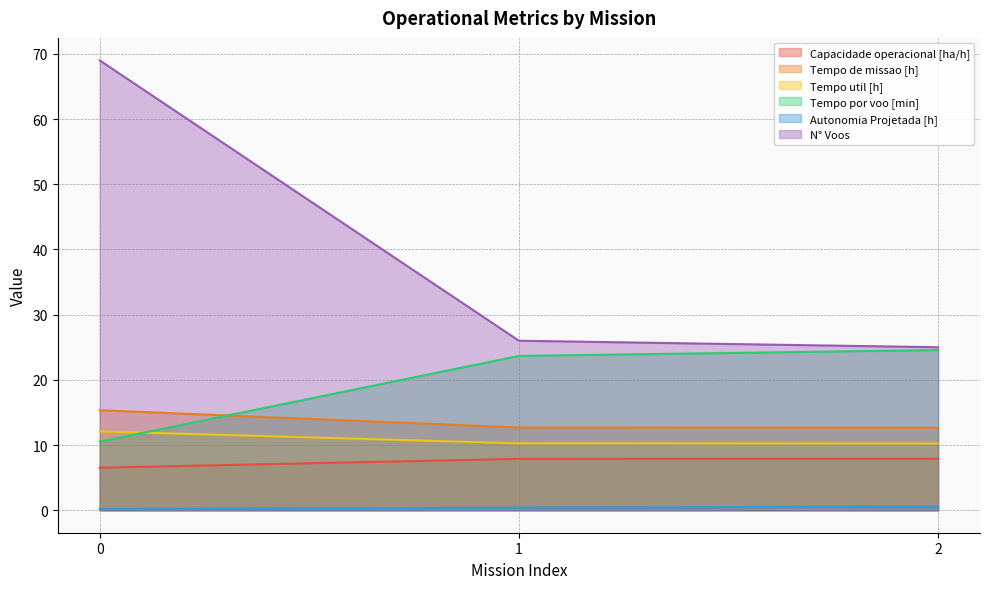

What is the value of the Tempo util [h] point at the 3rd from the left?

10.2